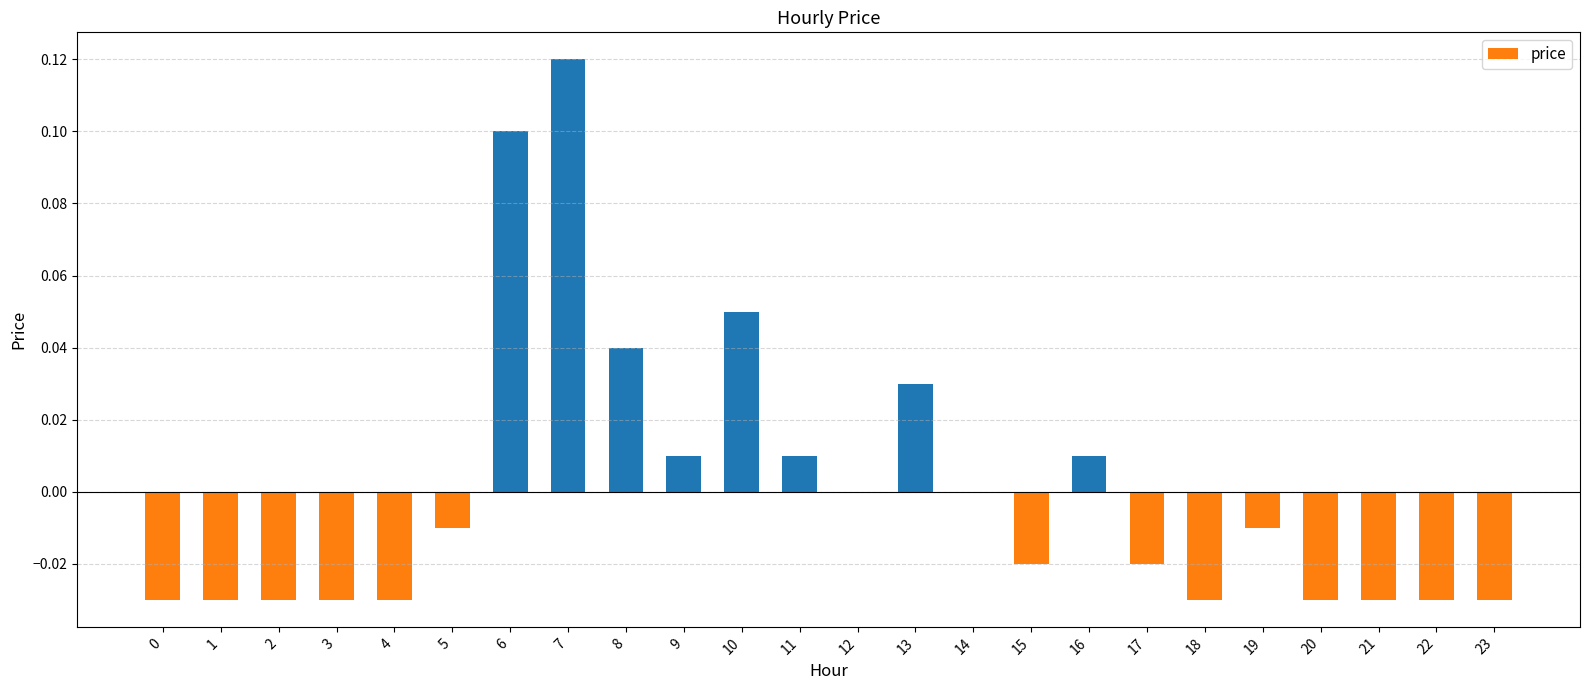

Which has a higher value, 13 or 11?

13